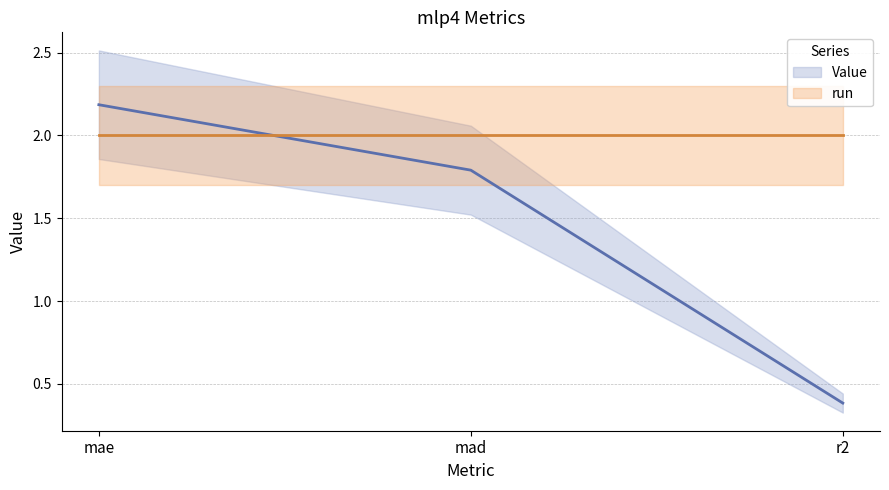

Reading right to left, what are all the values shown in this chart?

r2=0.4	mad=1.8	mae=2.2